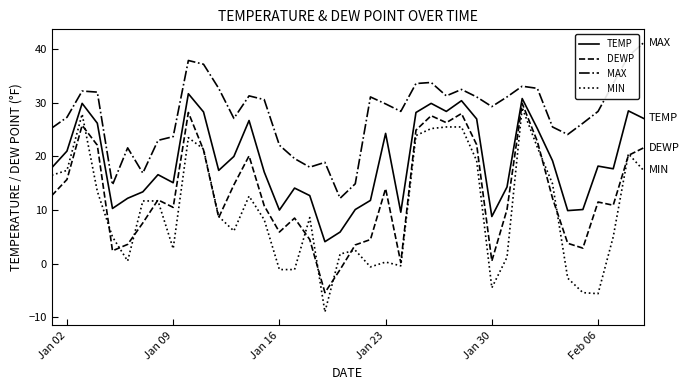

What are all the series names shown in the legend?

TEMP, DEWP, MAX, MIN